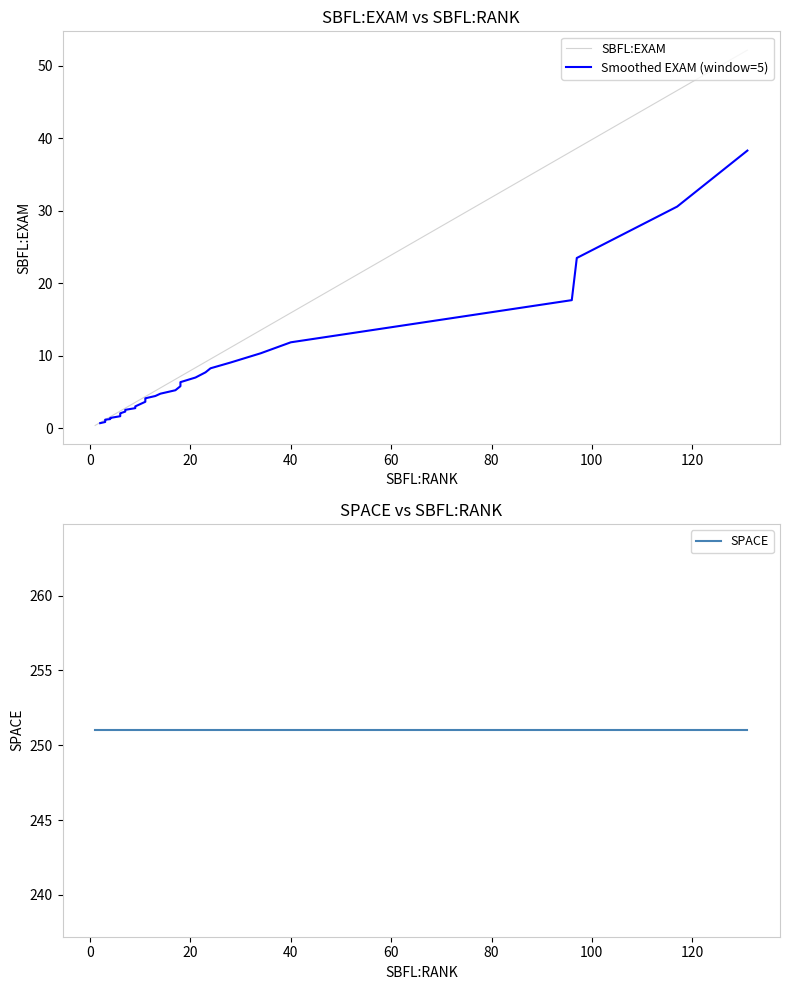

What is the value of the SPACE point at the 33rd from the left?

251.0